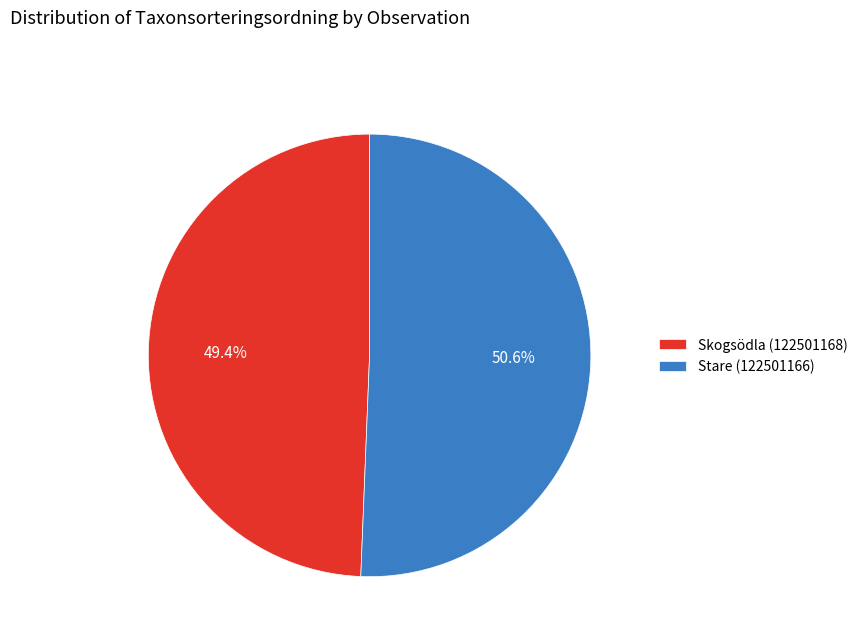

The Stare (122501166) slice represents 51% of the pie. True or false?

True